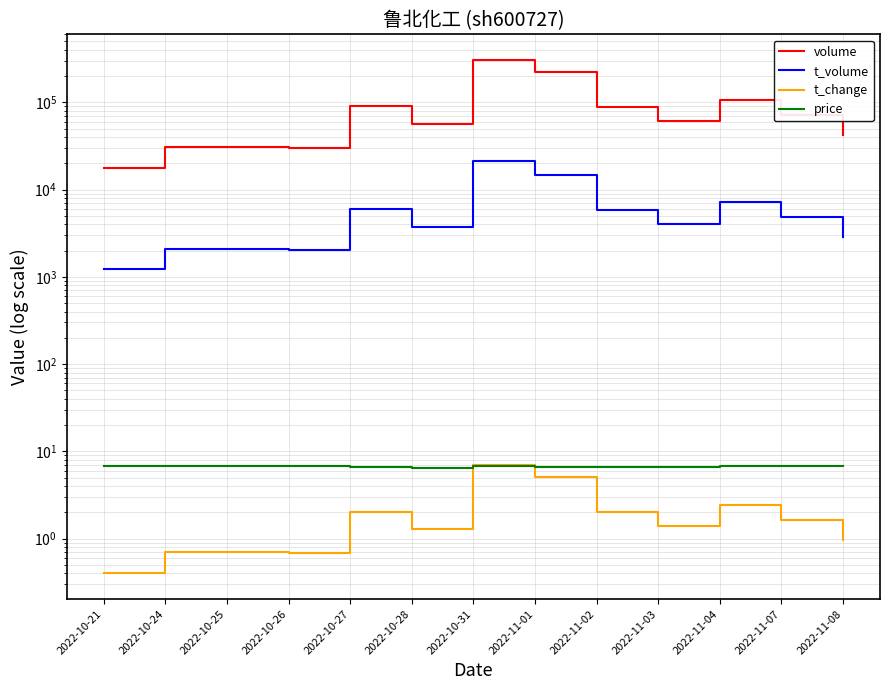

Read the t_volume value at 2022-11-03.

4053.0